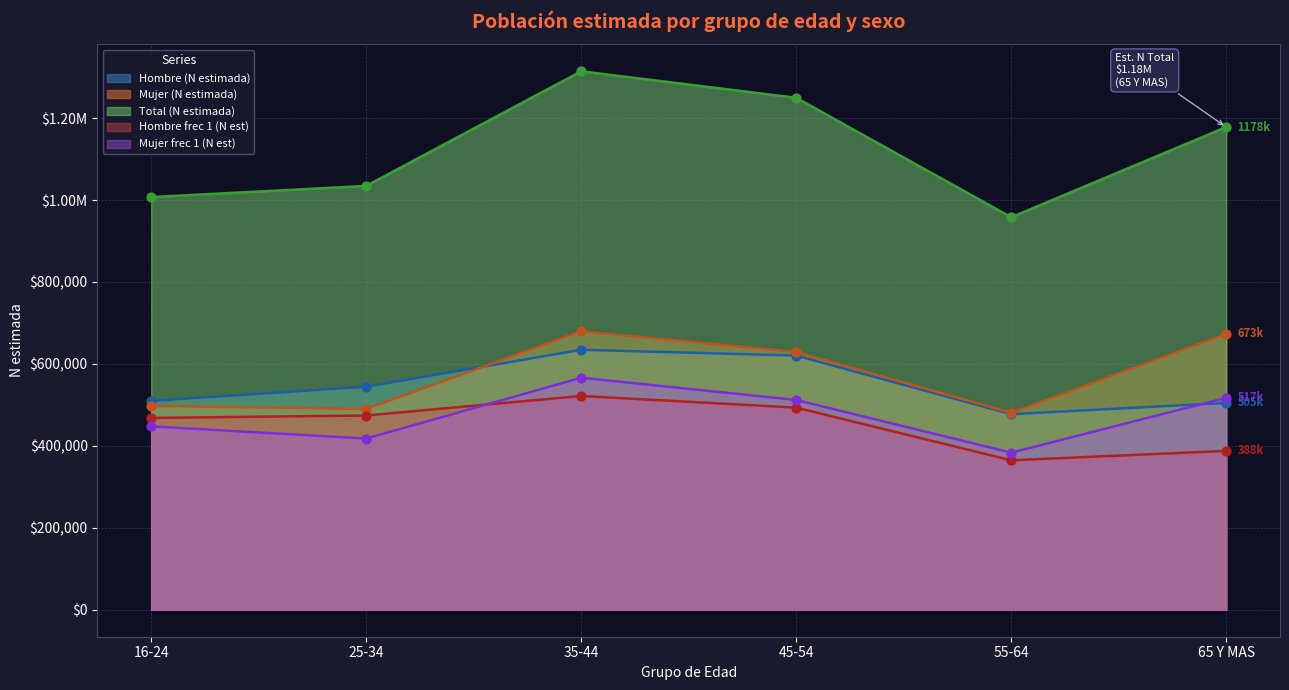

What are all the series names shown in the legend?

Hombre (N estimada), Mujer (N estimada), Total (N estimada), Hombre frec 1 (N est), Mujer frec 1 (N est)